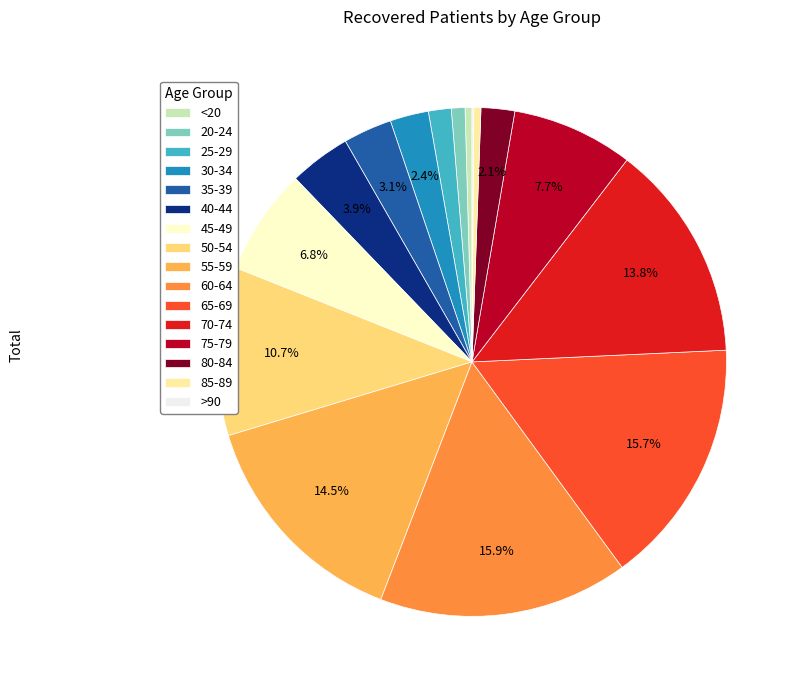

To the nearest percent, what is the combined percentage of 75-79 and 35-39?

11%